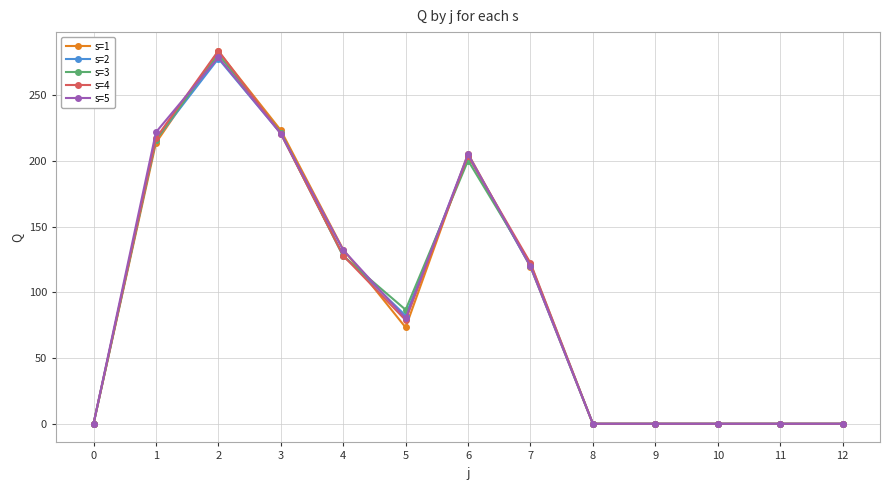

True or false: s=2 has a value of 0.0 at 10.

True